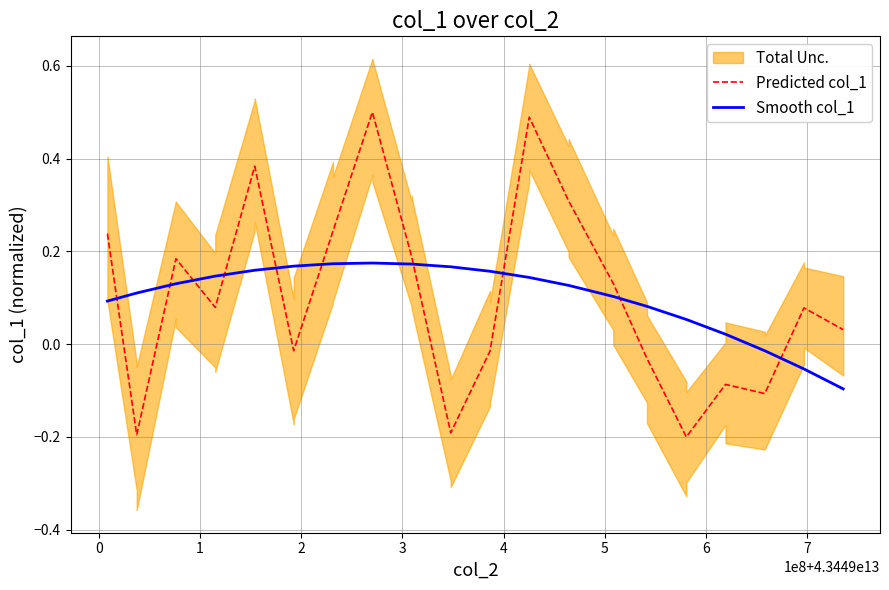

What is the average value of the Smooth col_1 series?

0.1